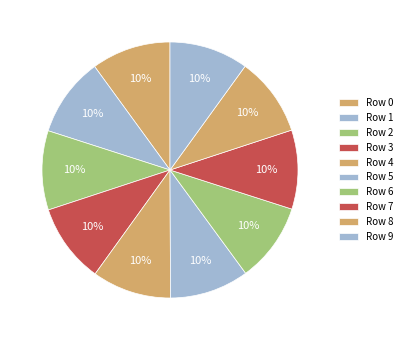

Rank the categories by value from highest to lowest.

0, 1, 2, 3, 4, 5, 6, 7, 8, 9